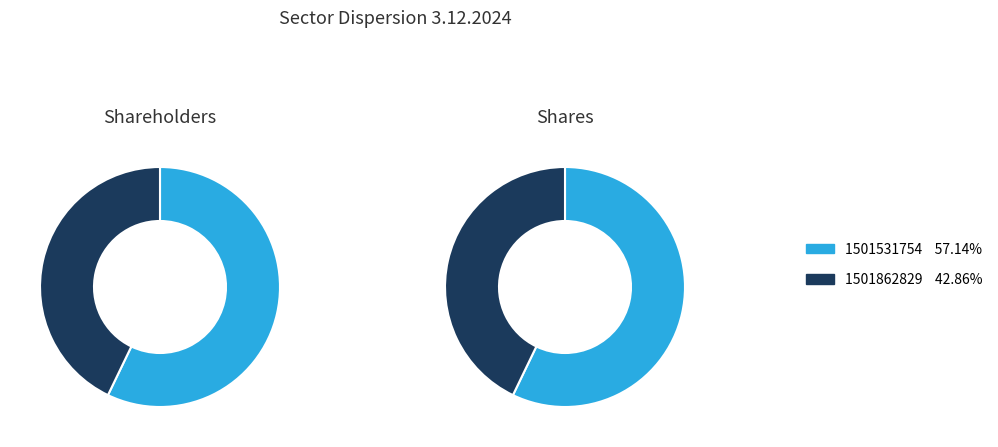

The 1501862829 slice represents 35% of the pie. True or false?

False